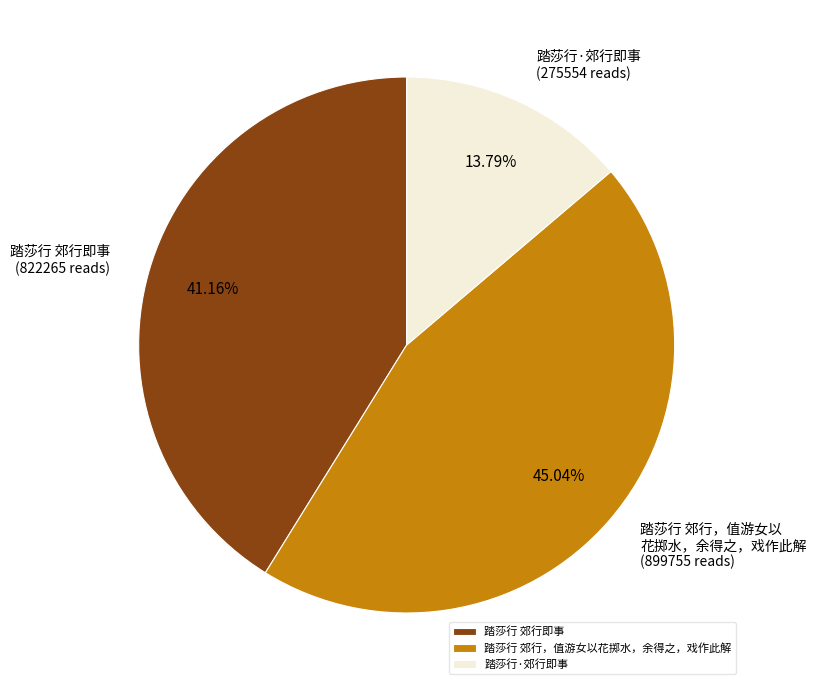

Is it true that 踏莎行 郊行，值游女以花掷水，余得之，戏作此解 is 58% of the pie?

False